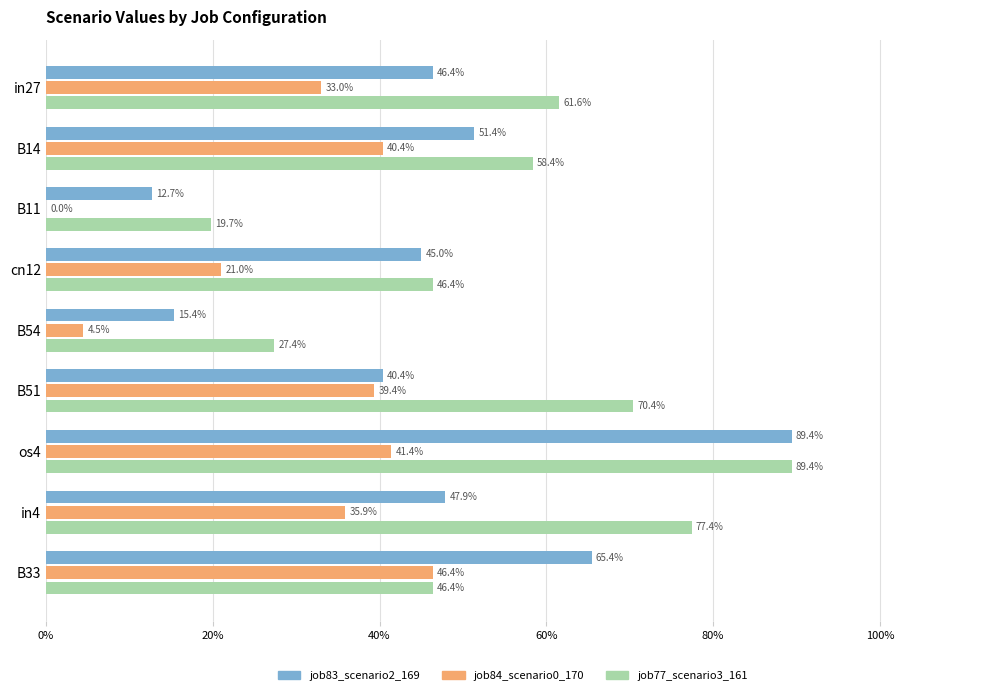

How many bars are there in total?

27